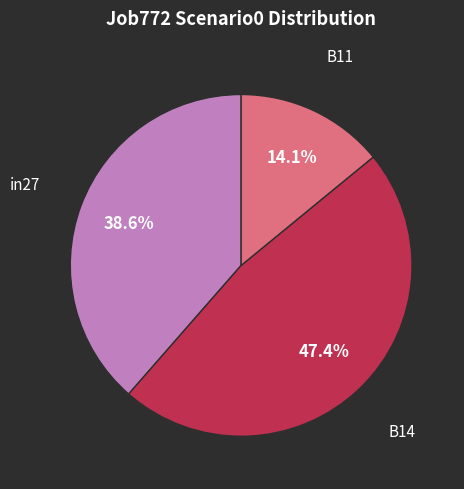

Is there a majority slice in this chart?

No